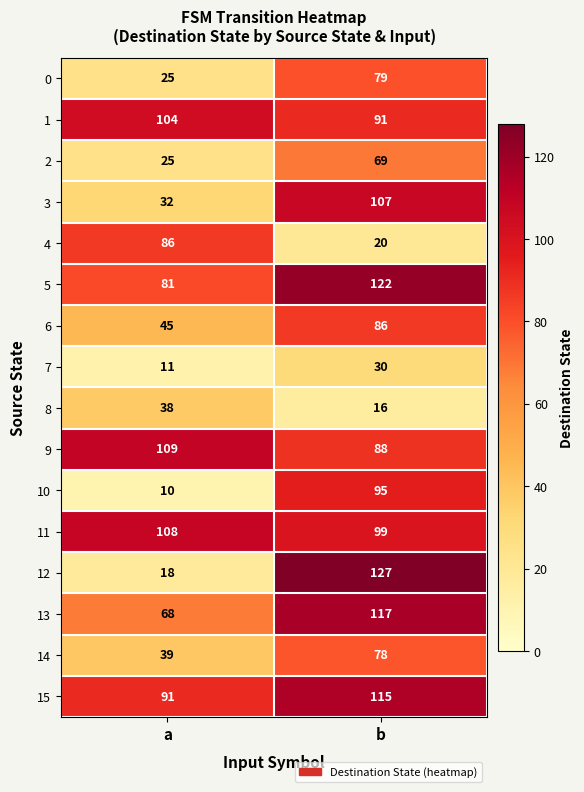

What is the spread (max minus min) of values at a?

99